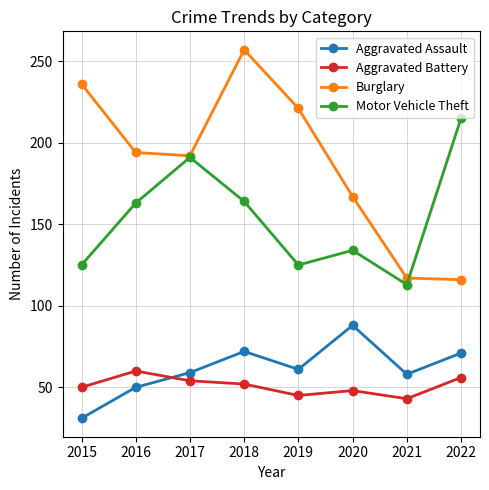

Reading right to left, extract all data points from this chart.

Aggravated Assault: 2022=71	2021=58	2020=88	2019=61	2018=72	2017=59	2016=50	2015=31
Aggravated Battery: 2022=56	2021=43	2020=48	2019=45	2018=52	2017=54	2016=60	2015=50
Burglary: 2022=116	2021=117	2020=167	2019=221	2018=257	2017=192	2016=194	2015=236
Motor Vehicle Theft: 2022=215	2021=113	2020=134	2019=125	2018=164	2017=191	2016=163	2015=125